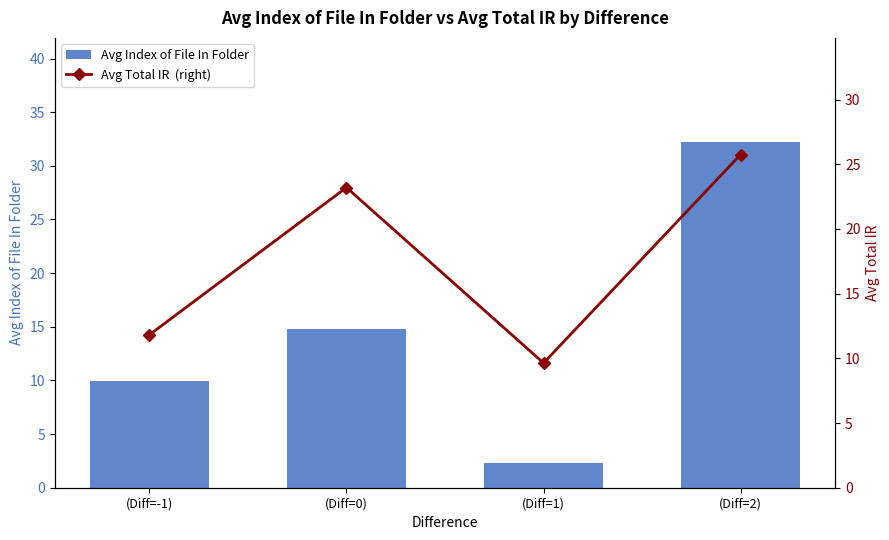

What is the sum of all Avg Total IR  (right) values?

70.4